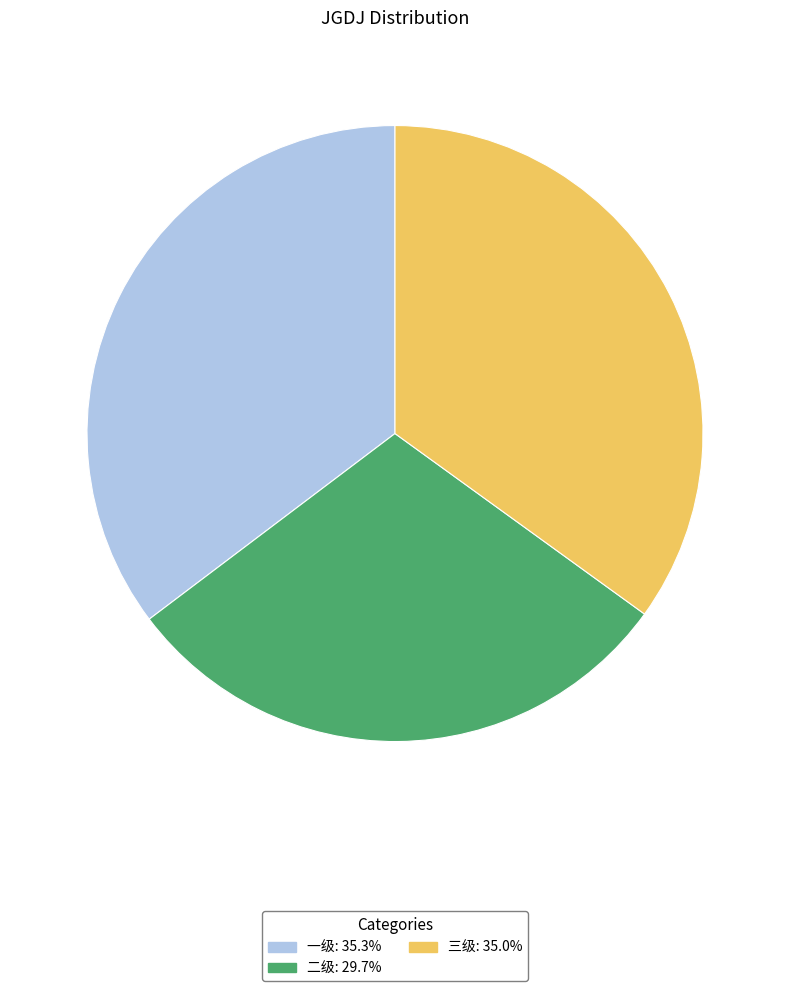

True or false: 三级 accounts for 30% of the total.

False